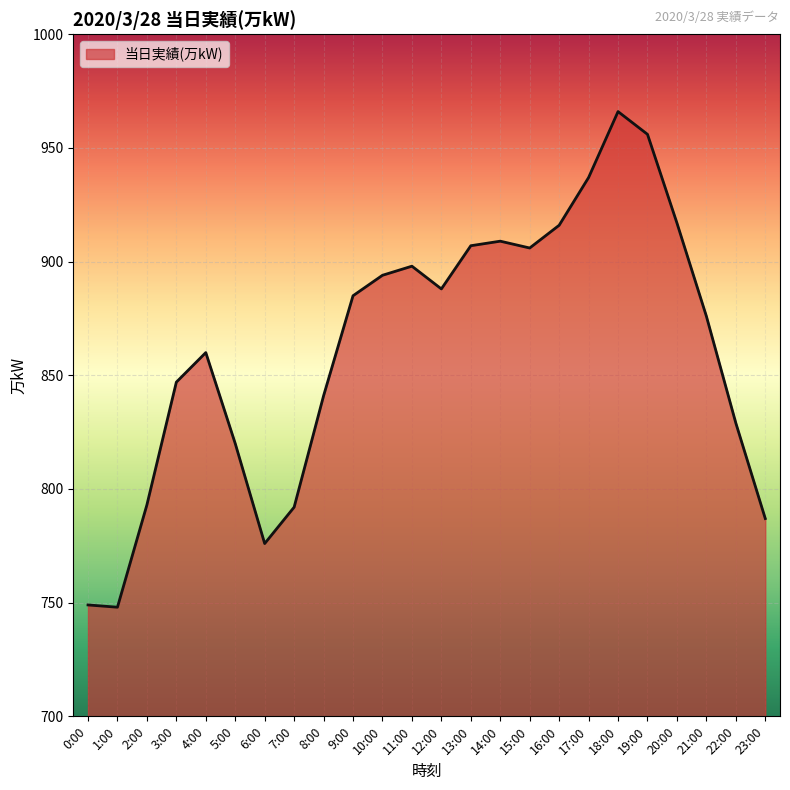

What is the difference between the values at 17:00 and 16:00?

21